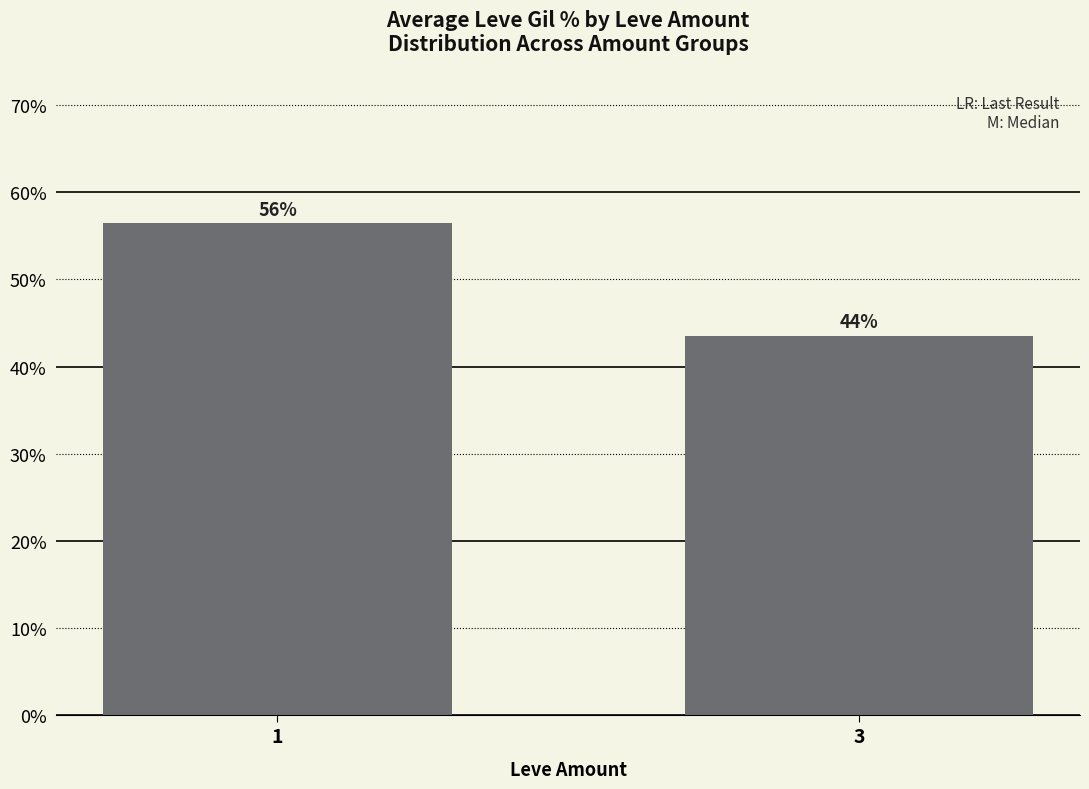

How many data points are less than 56?

1